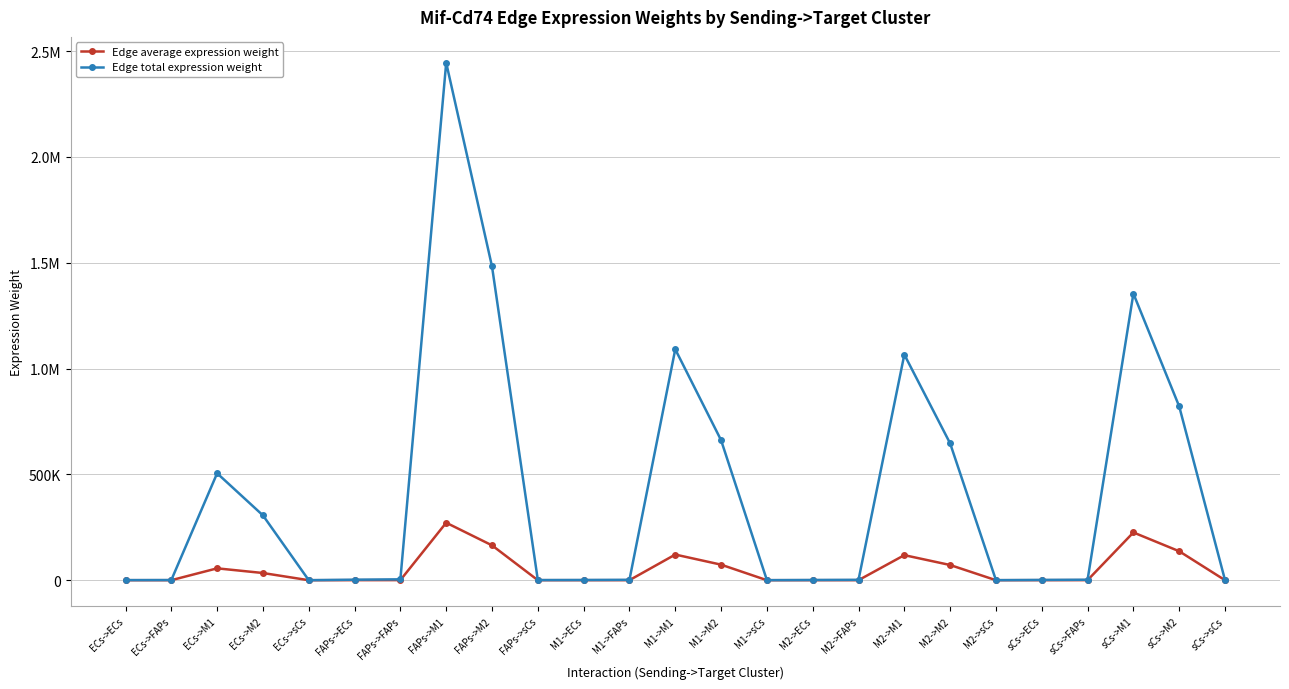

At which label does Edge total expression weight first exceed 2298?

ECs->M1